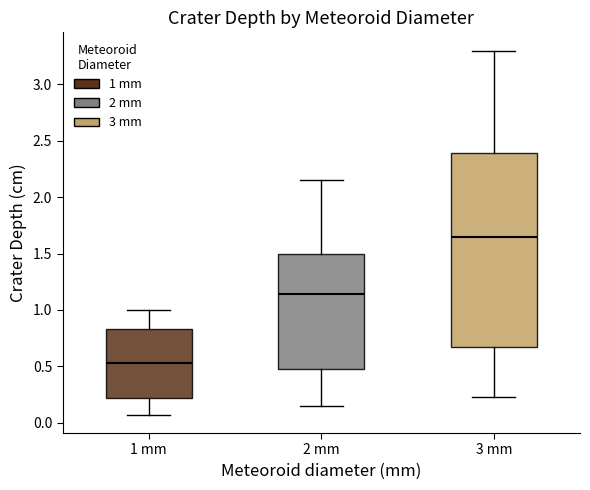

Where does the median line of the box for 2 mm sit on the y-axis? The values are not printed on the chart, so give them approximately, as read against the axis.

1.15